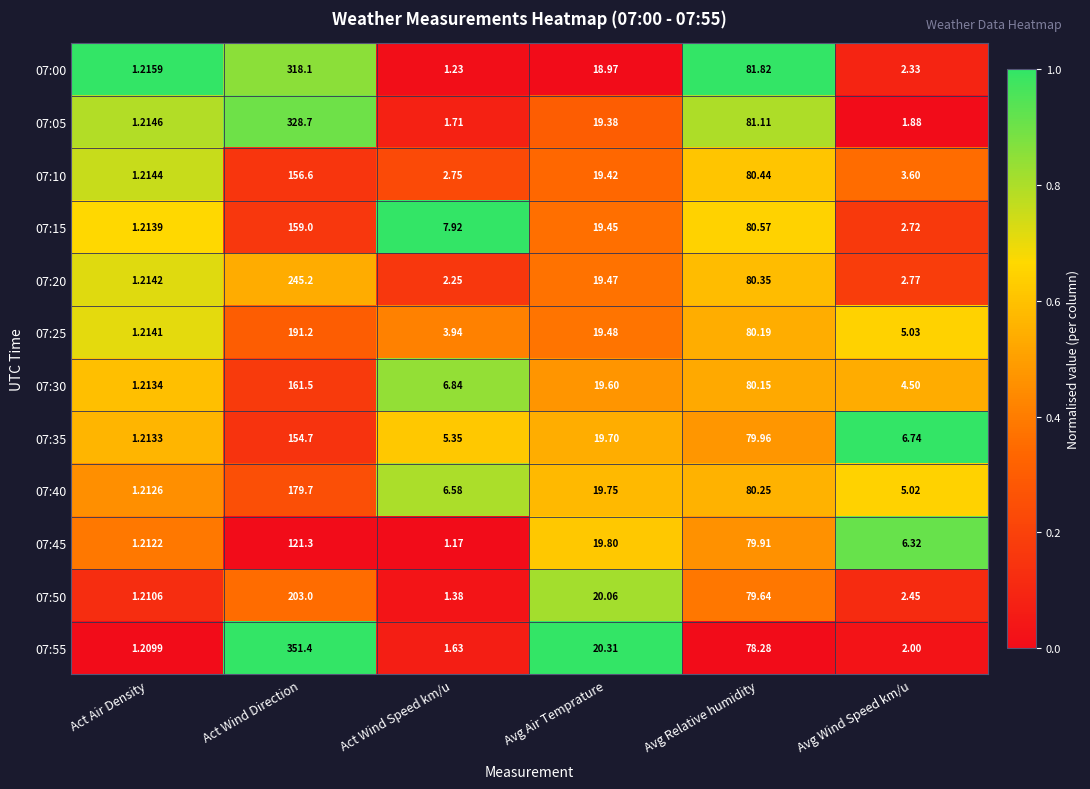

List the labels in order of 07:55 value, smallest first.

Act Air Density, Act Wind Speed km/u, Avg Wind Speed km/u, Avg Air Temprature, Avg Relative humidity, Act Wind Direction